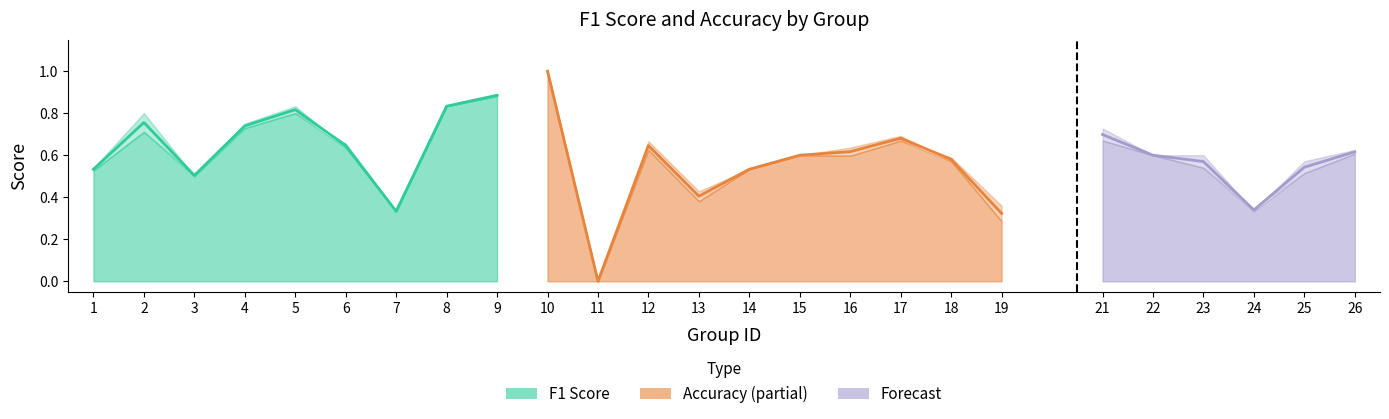

How many times do accuracy and f1 cross each other?

7